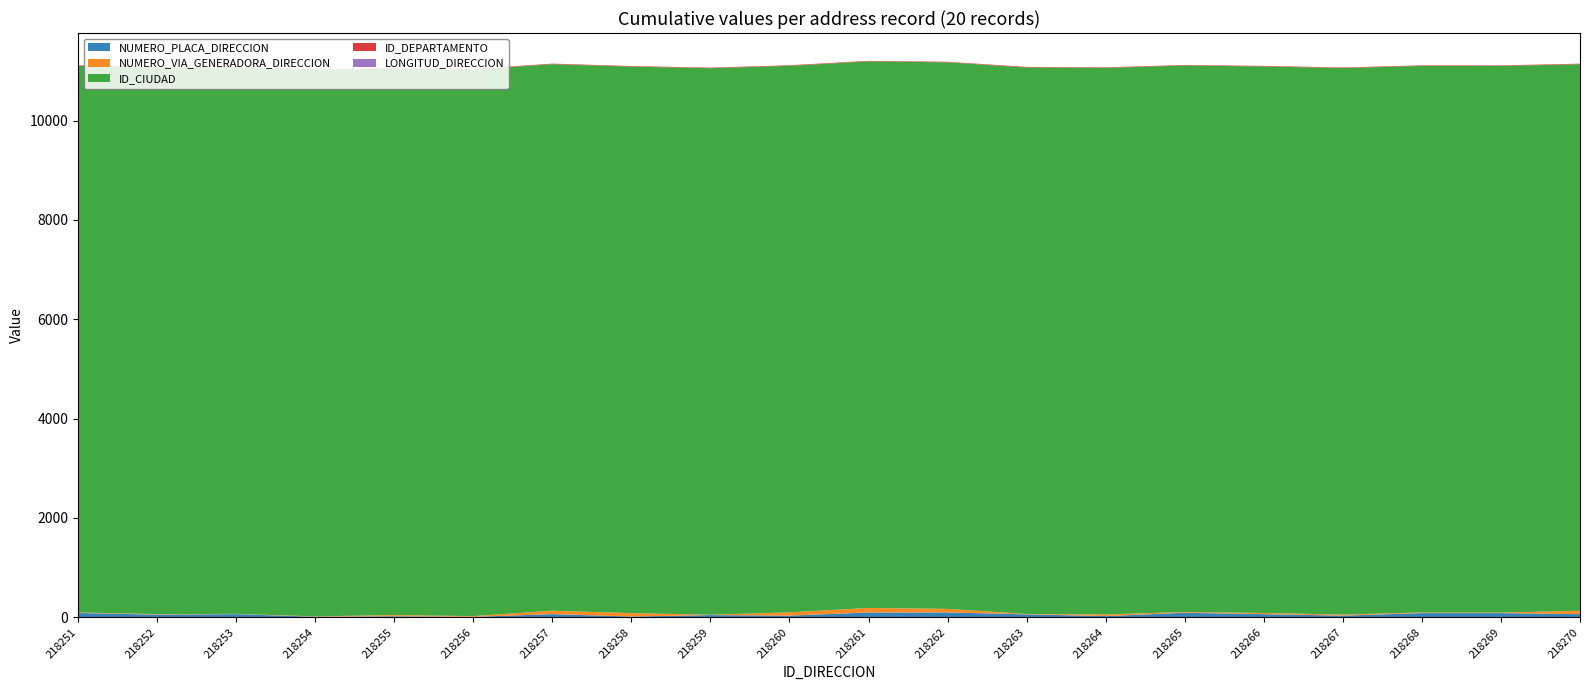

Reading right to left, what are all the values shown in this chart?

NUMERO_PLACA_DIRECCION: 218270=63	218269=85	218268=85	218267=34	218266=64	218265=91	218264=25	218263=60	218262=98	218261=97	218260=34	218259=45	218258=15	218257=64	218256=9	218255=20	218254=11	218253=64	218252=54	218251=87
NUMERO_VIA_GENERADORA_DIRECCION: 218270=69	218269=12	218268=13	218267=21	218266=23	218265=15	218264=33	218263=7	218262=72	218261=92	218260=66	218259=7	218258=69	218257=69	218256=15	218255=25	218254=8	218253=5	218252=9	218251=11
ID_CIUDAD: 218270=11001	218269=11001	218268=11001	218267=11001	218266=11001	218265=11001	218264=11001	218263=11001	218262=11001	218261=11001	218260=11001	218259=11001	218258=11001	218257=11001	218256=11001	218255=11001	218254=11001	218253=11001	218252=11001	218251=11001
ID_DEPARTAMENTO: 218270=11	218269=11	218268=11	218267=11	218266=11	218265=11	218264=11	218263=11	218262=11	218261=11	218260=11	218259=11	218258=11	218257=11	218256=11	218255=11	218254=11	218253=11	218252=11	218251=11
LONGITUD_DIRECCION: 218270=0	218269=0	218268=0	218267=0	218266=0	218265=0	218264=0	218263=0	218262=0	218261=0	218260=0	218259=0	218258=0	218257=0	218256=0	218255=0	218254=0	218253=0	218252=0	218251=0